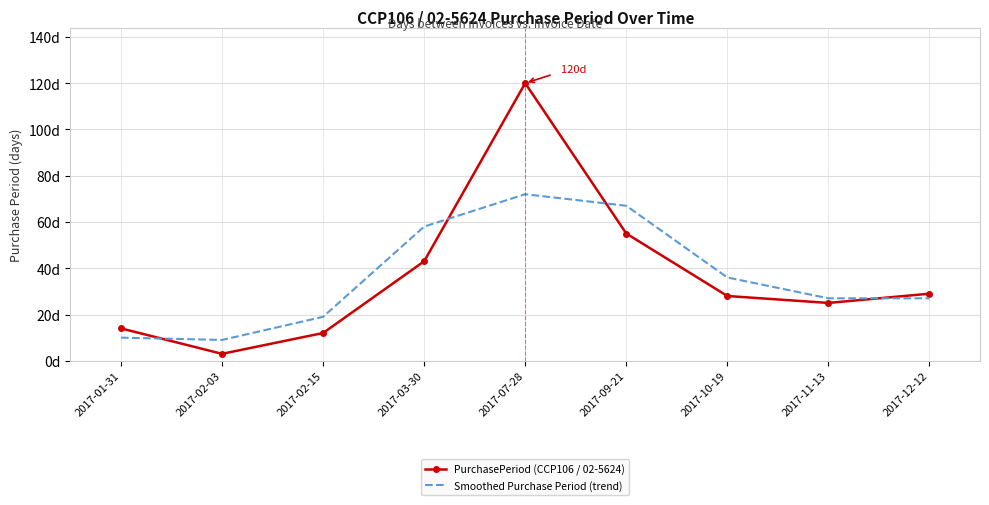

Reading left to right, list all the values displayed in this chart.

PurchasePeriod (CCP106 / 02-5624): 14	3	12	43	120	55	28	25	29
Smoothed Purchase Period (trend): 10	9	19	58	72	67	36	27	27